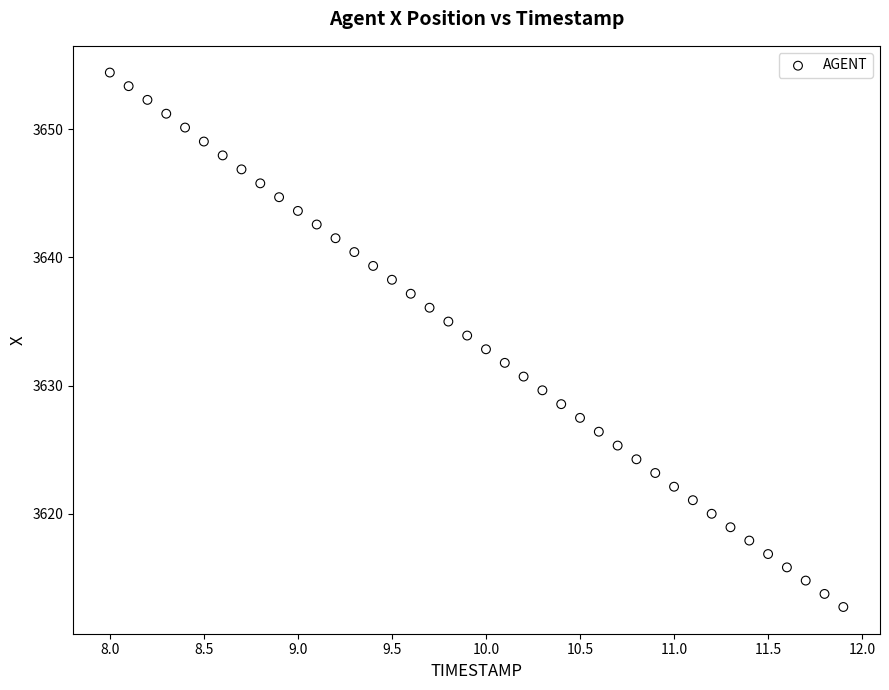

What is the range of Y values (max minus min)?

41.7